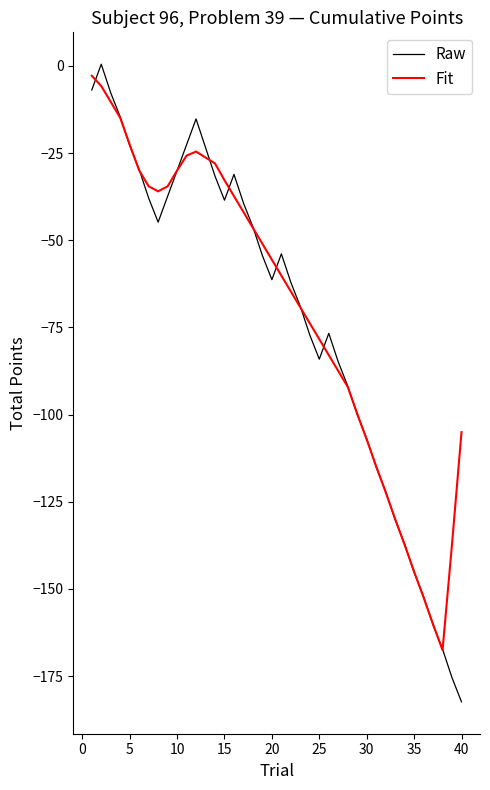

What is the minimum value shown in the chart?

-182.4